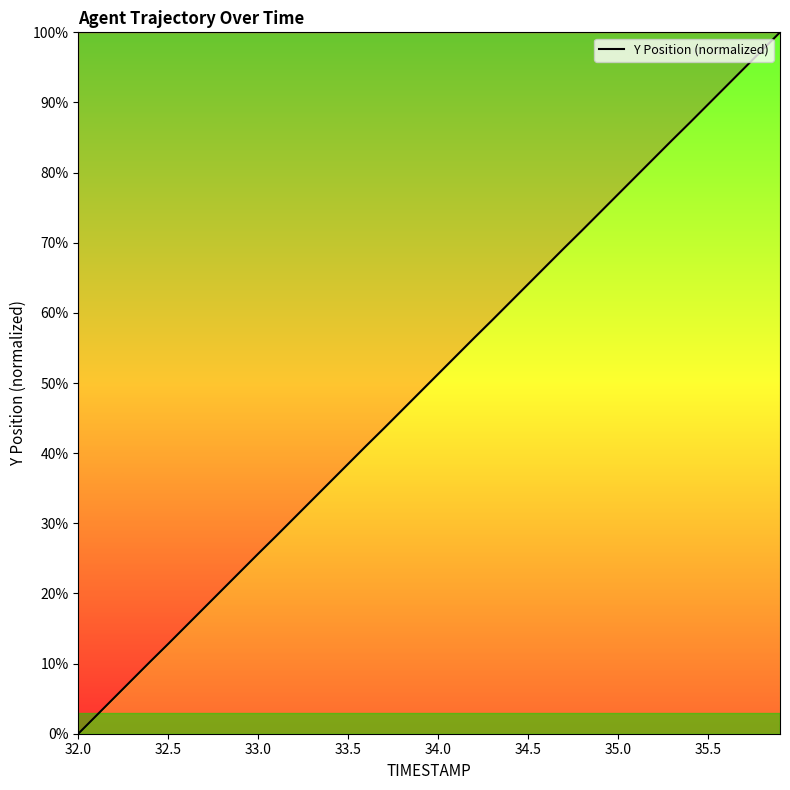

What is the greatest value displayed?

100.0